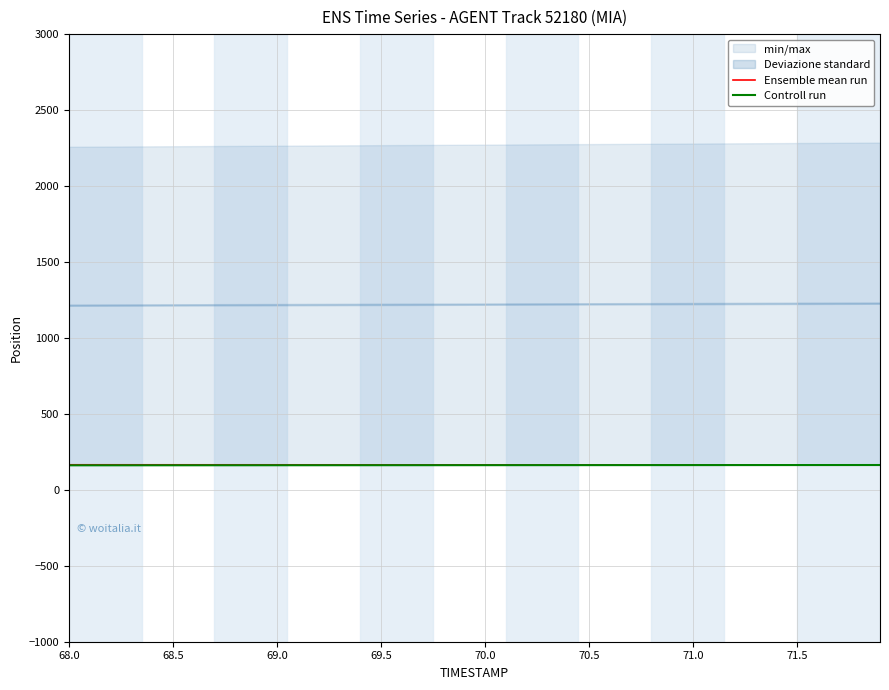

Reading left to right, transcribe all the data shown in this chart.

Ensemble mean run: 164.8	164.8	164.7	164.7	164.7	164.7	164.7	164.7	164.6	164.6	164.6	164.6	164.6	164.5	164.5	164.5	164.5	164.5	164.4	164.4	164.4	164.4	164.4	164.4	164.3	164.3	164.3	164.3	164.3	164.2	164.2	164.2	164.2	164.2	164.2	164.1	164.1	164.1	164.1	164.1
Controll run: 161.3	161.4	161.4	161.5	161.5	161.6	161.6	161.7	161.7	161.8	161.8	161.9	161.9	162.0	162.0	162.1	162.1	162.2	162.2	162.3	162.3	162.4	162.4	162.5	162.5	162.6	162.6	162.7	162.7	162.8	162.8	162.9	162.9	163.0	163.0	163.1	163.1	163.2	163.2	163.3